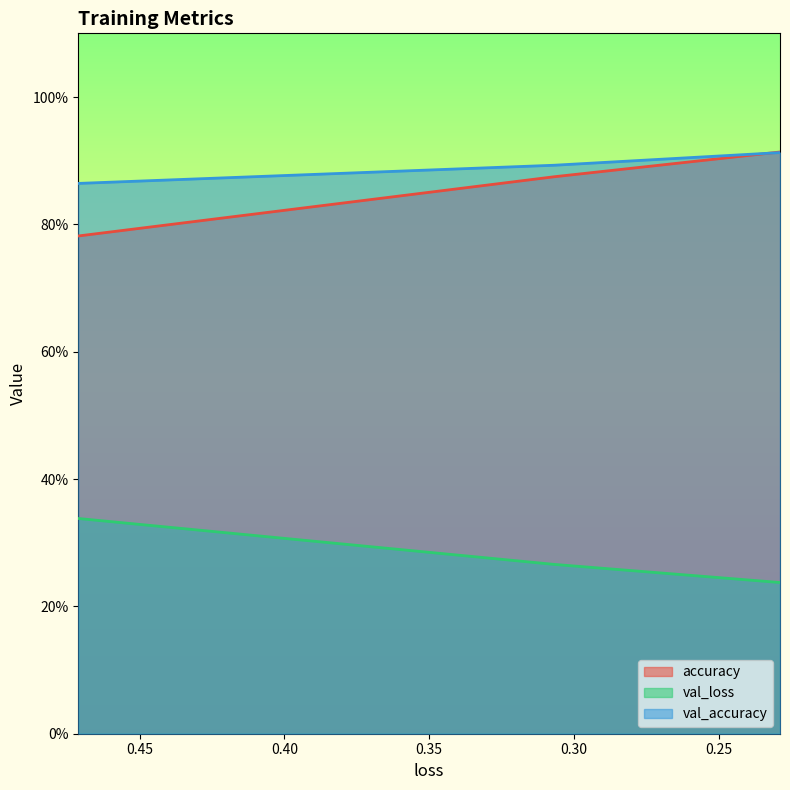

How many val_accuracy values are between 0 and 1?

3